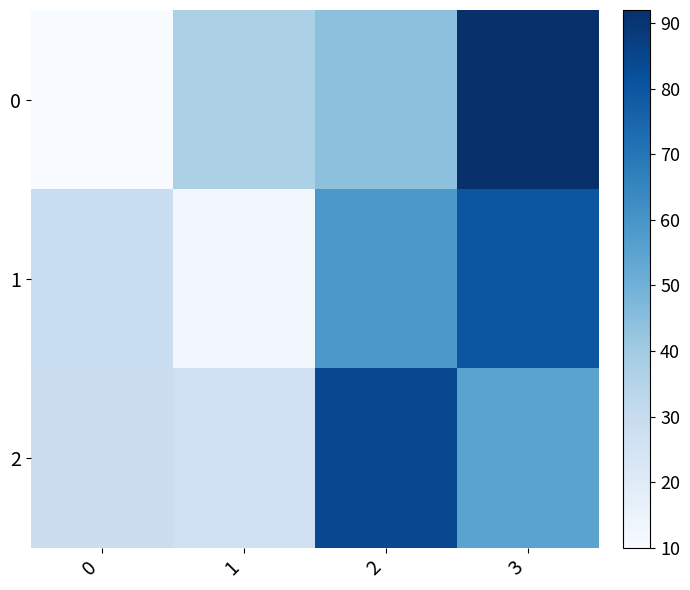

List the series in order of their peak value, lowest first.

1, 2, 0